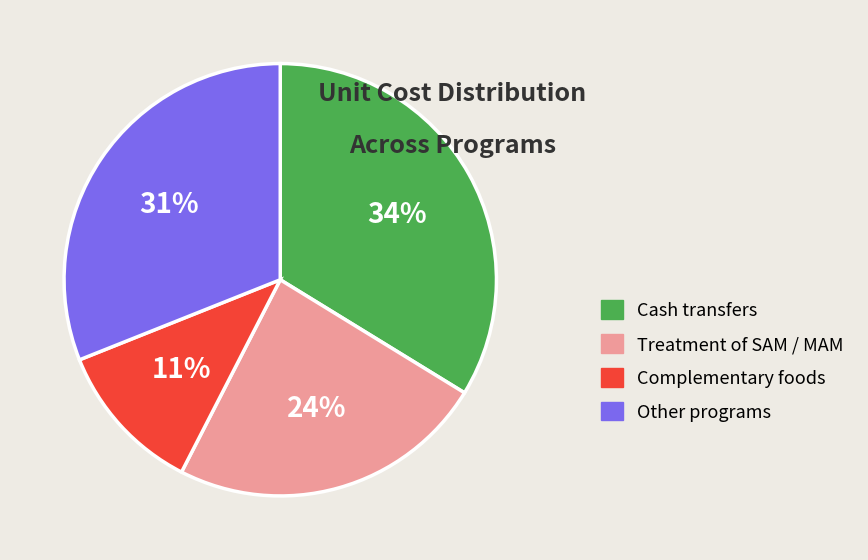

Which category has the smallest portion of the pie?

Complementary foods